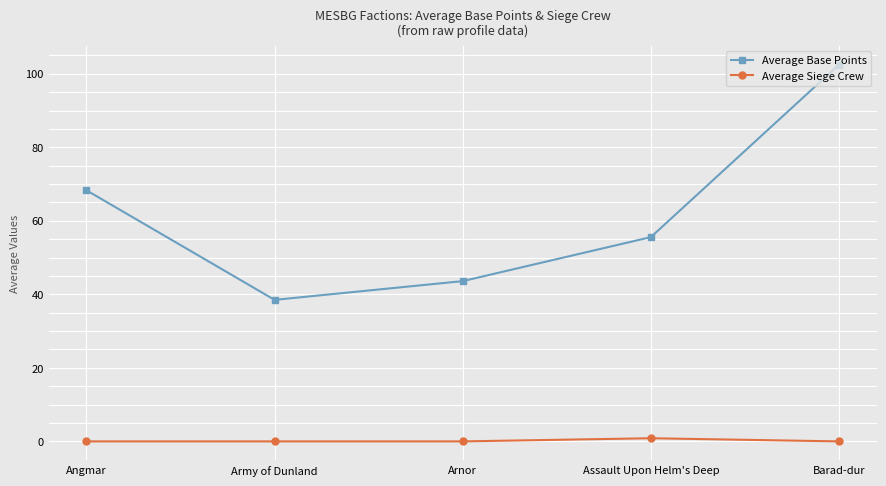

How many data points in Average Base Points are less than 55?

2